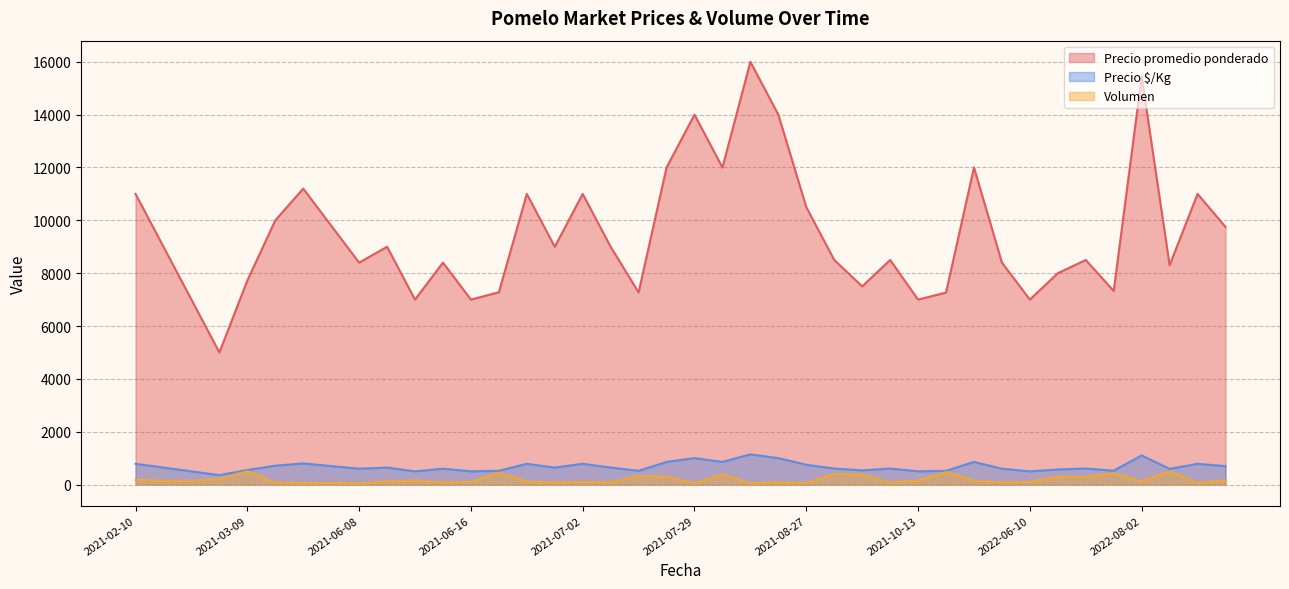

The Precio $/Kg series shows 571 at 2022-06-17. True or false?

True